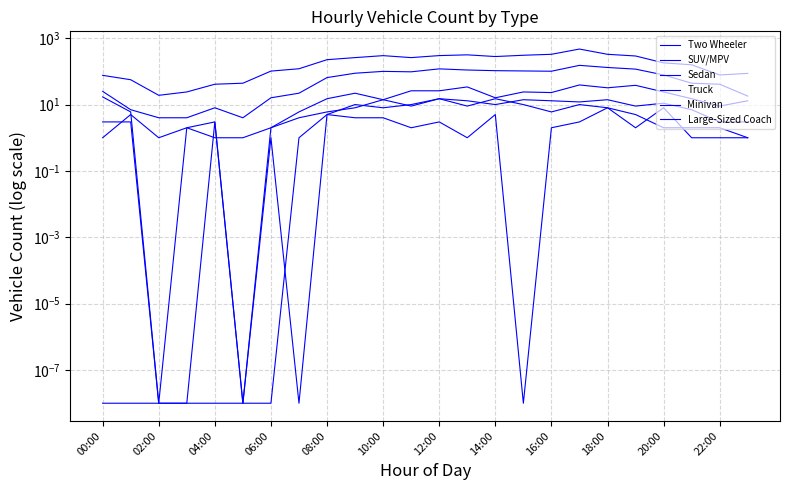

True or false: Minivan and Sedan intersect in this chart.

True